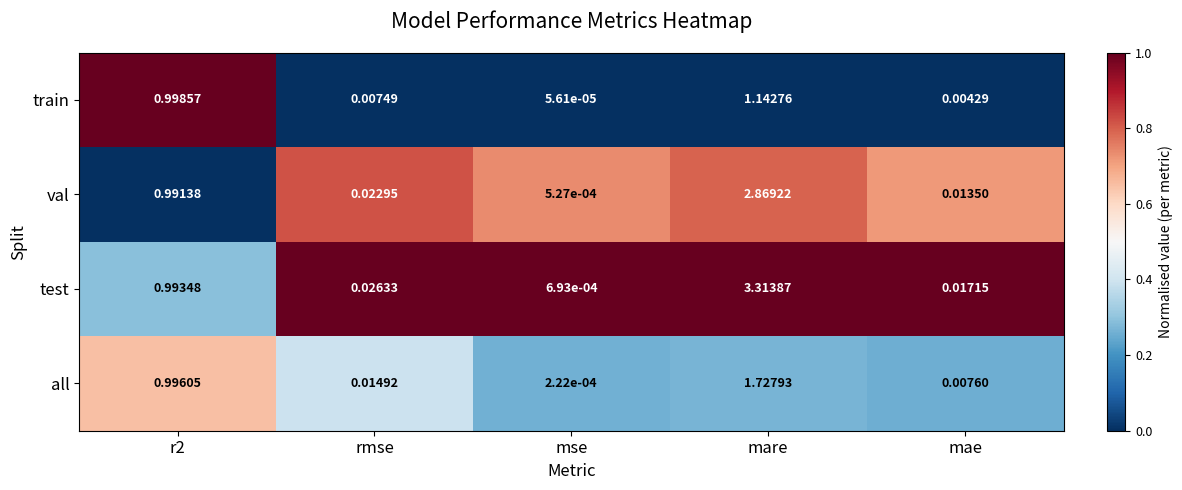

Rank the series by their maximum value, from highest to lowest.

test, val, all, train